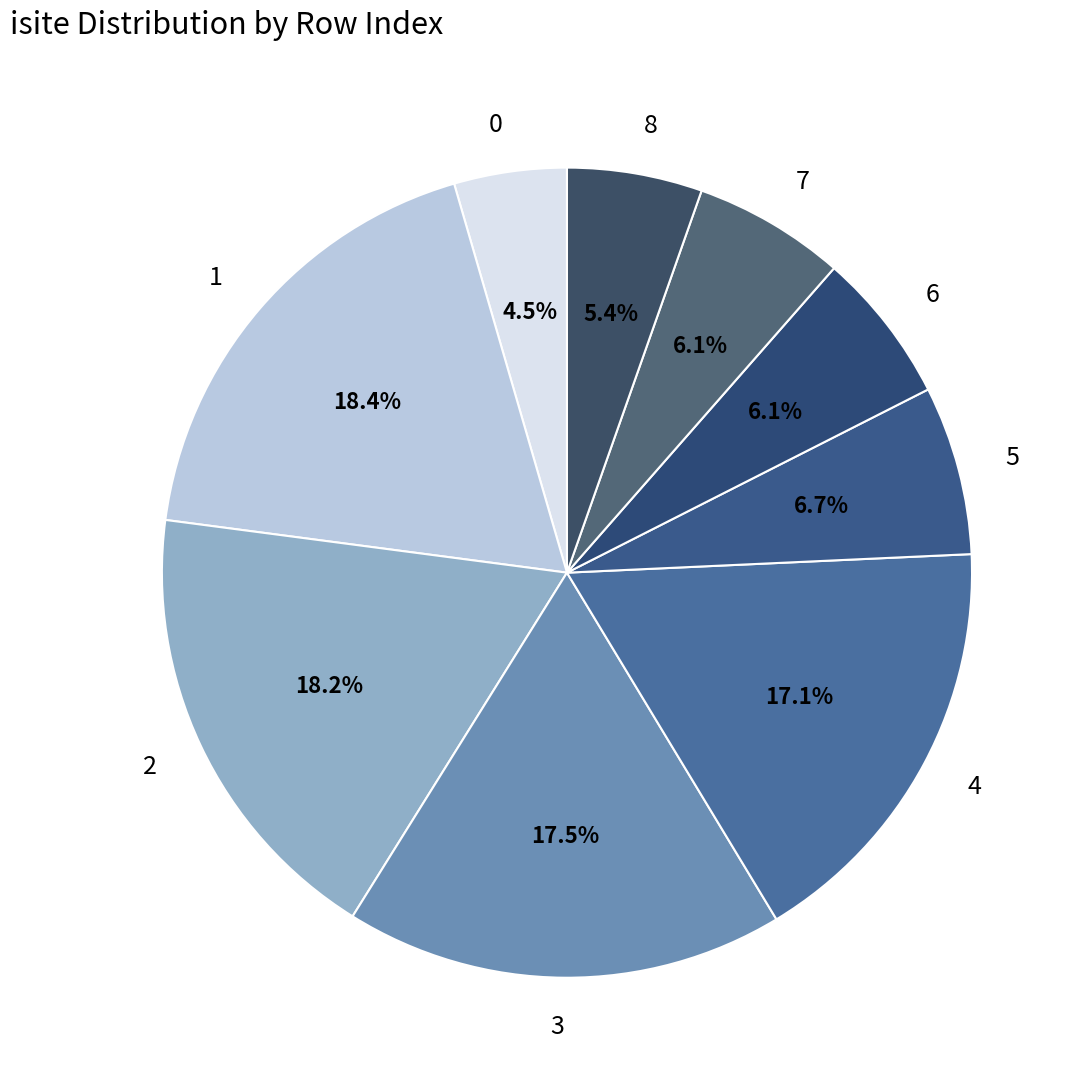

Approximately how many times larger is the value at 5 compared to 4?

0.4